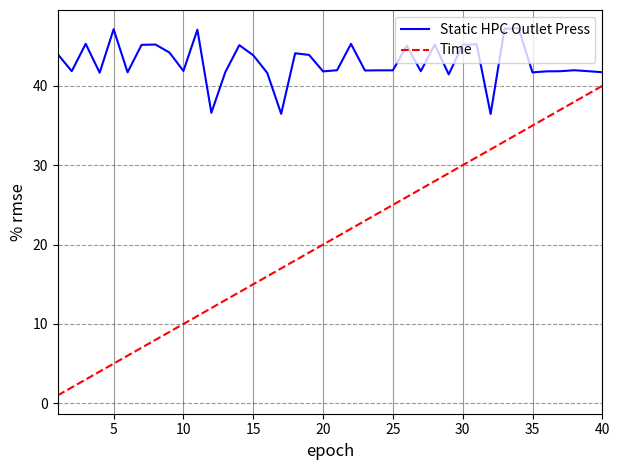

What is the lowest value of the Time series?

1.0